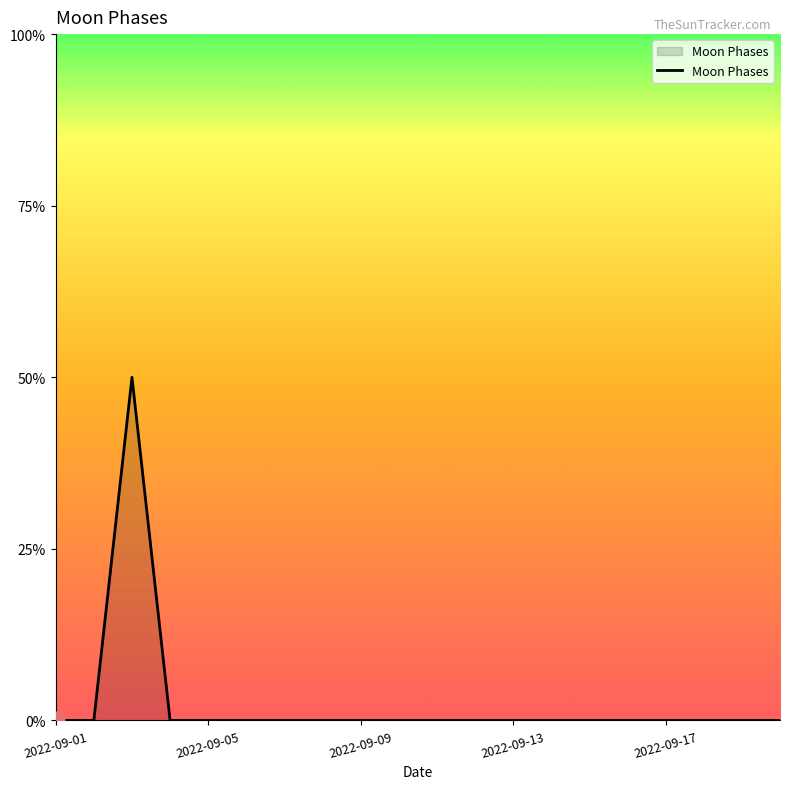

Does the chart have visible grid lines?

No